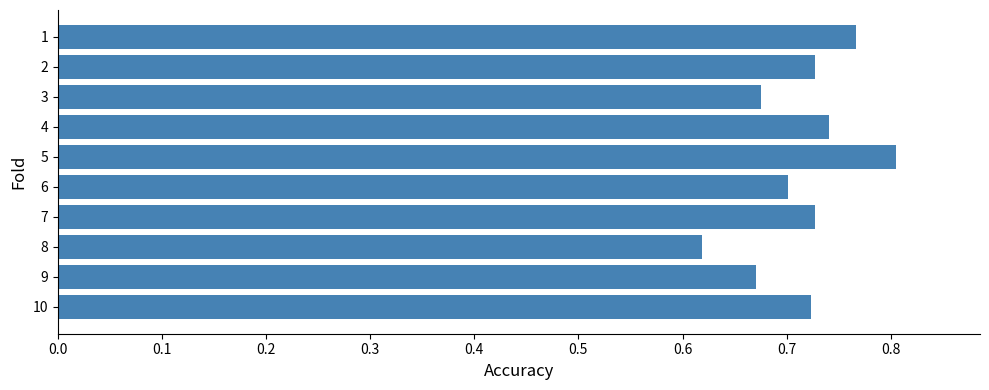

What is the sum of all values?

7.2